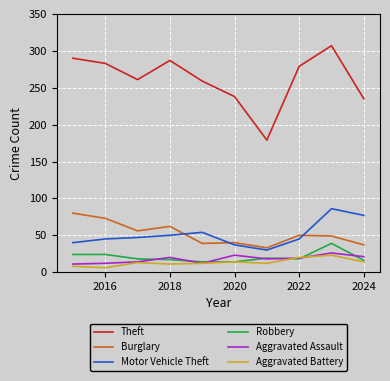

True or false: Motor Vehicle Theft and Aggravated Battery intersect in this chart.

False